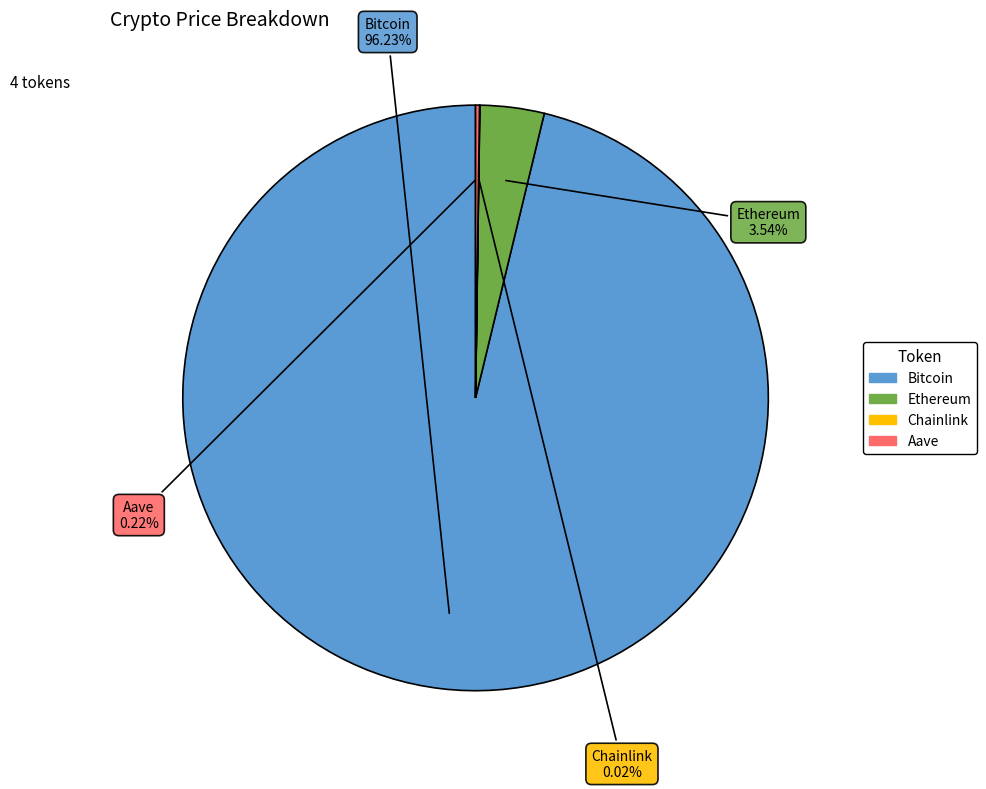

Which has a higher value, Ethereum or Bitcoin?

Bitcoin